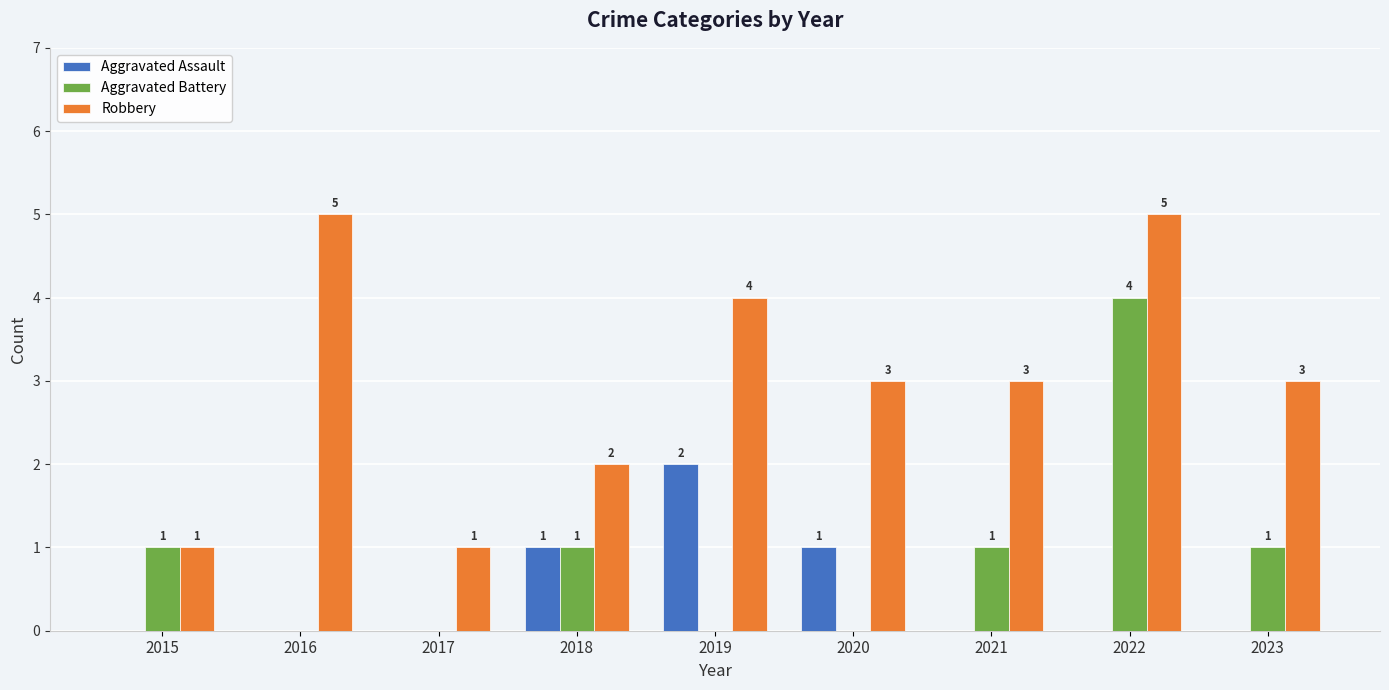

What are all the series names shown in the legend?

Aggravated Assault, Aggravated Battery, Robbery